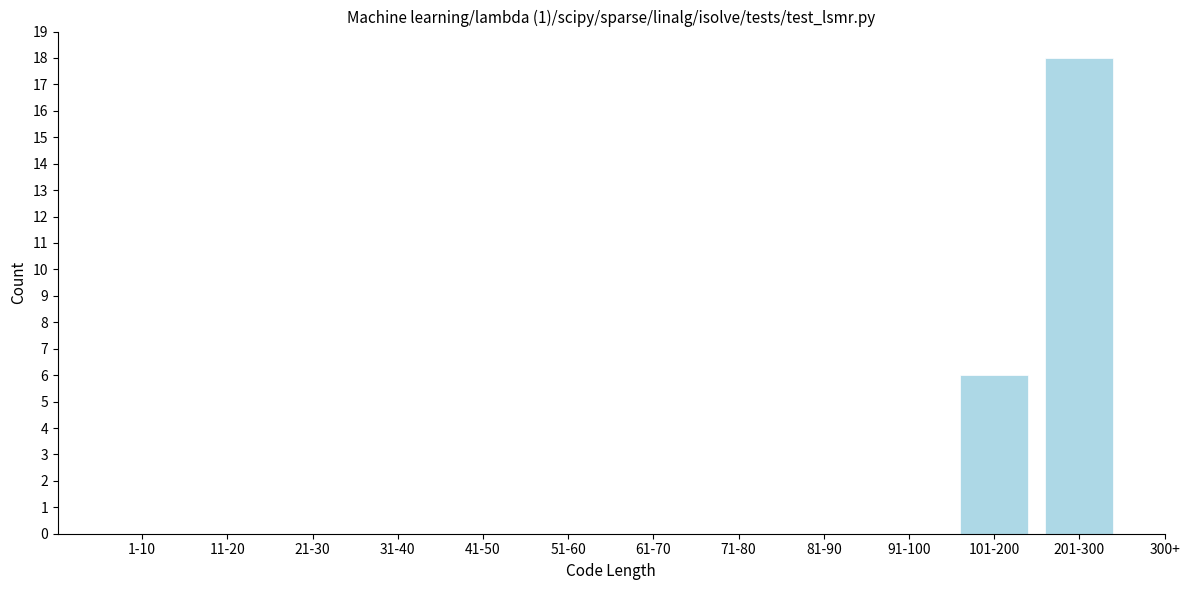

Reading left to right, what are all the values shown in this chart?

1-10=0	11-20=0	21-30=0	31-40=0	41-50=0	51-60=0	61-70=0	71-80=0	81-90=0	91-100=0	101-200=6	201-300=18